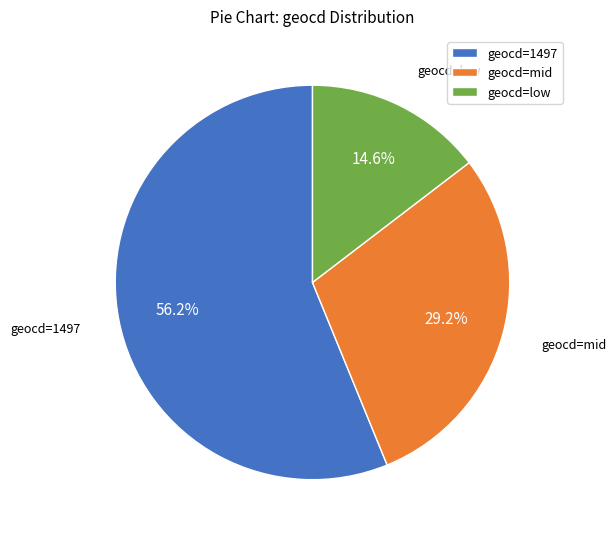

What percentage do geocd=low and geocd=1497 together represent?

70.8%